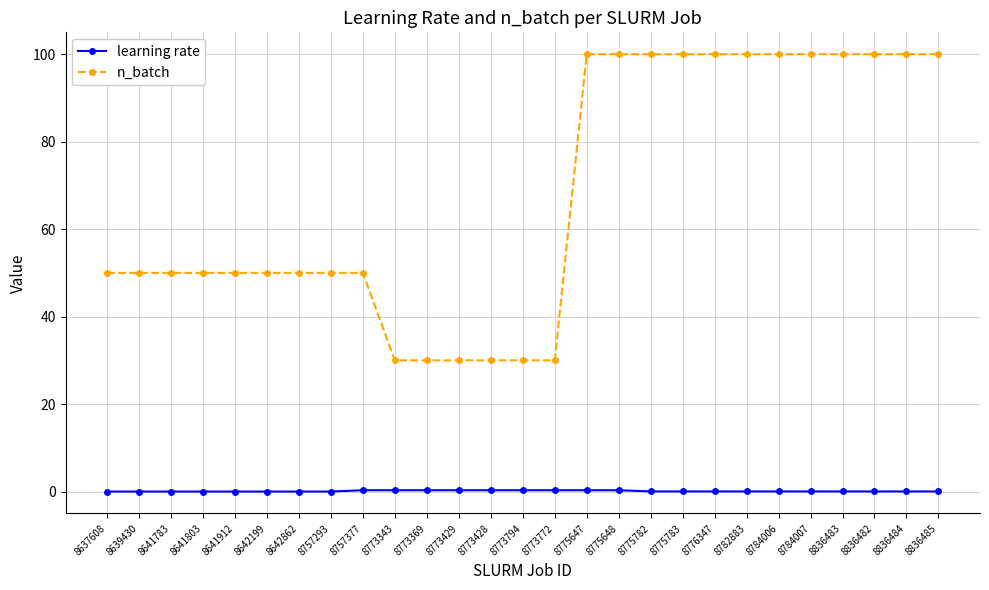

True or false: learning rate and n_batch cross at least once.

False